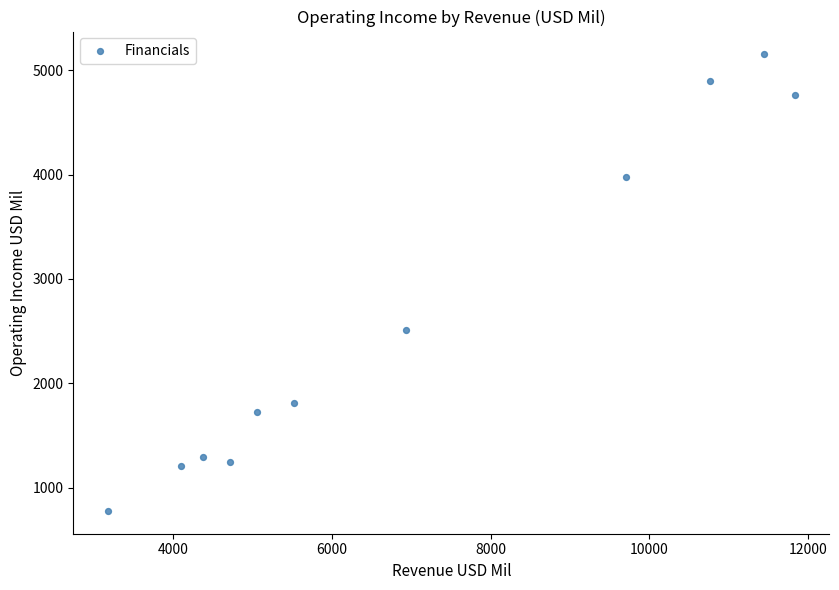

What is the average Y value?

2670